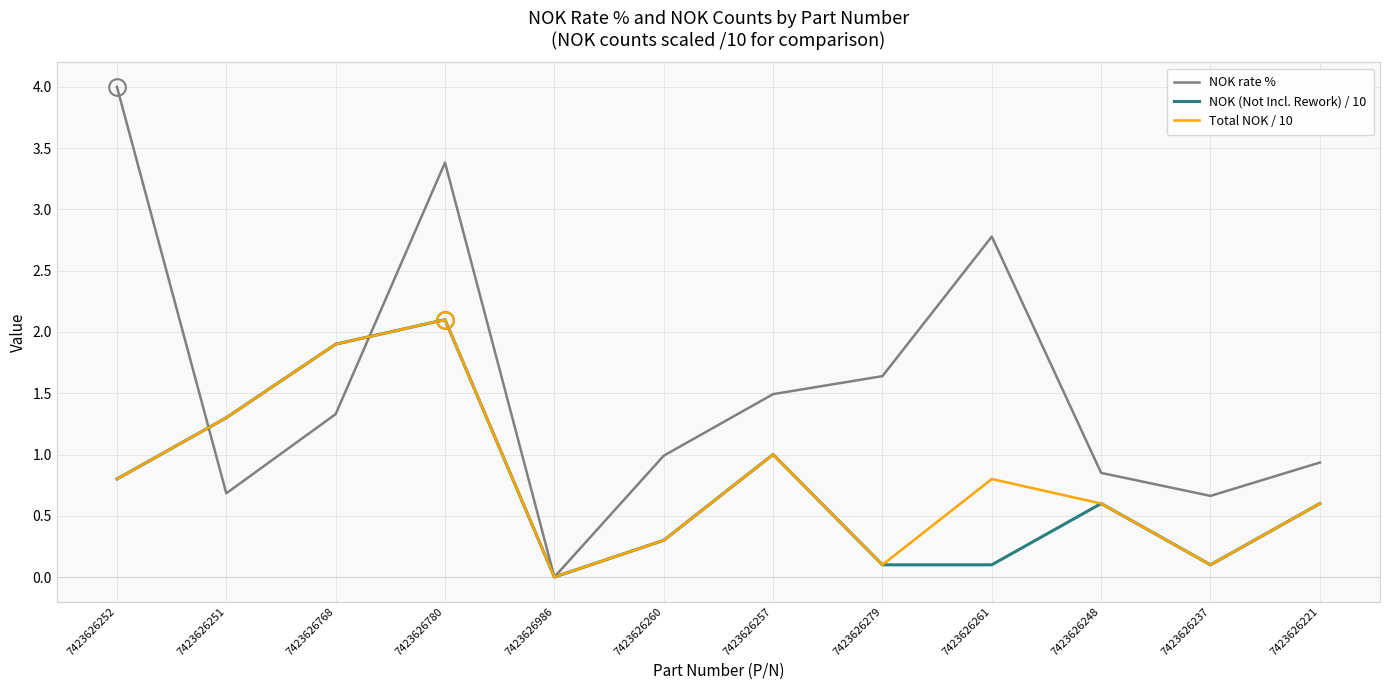

True or false: Total NOK / 10 has more than 0 points higher than both neighbors.

True